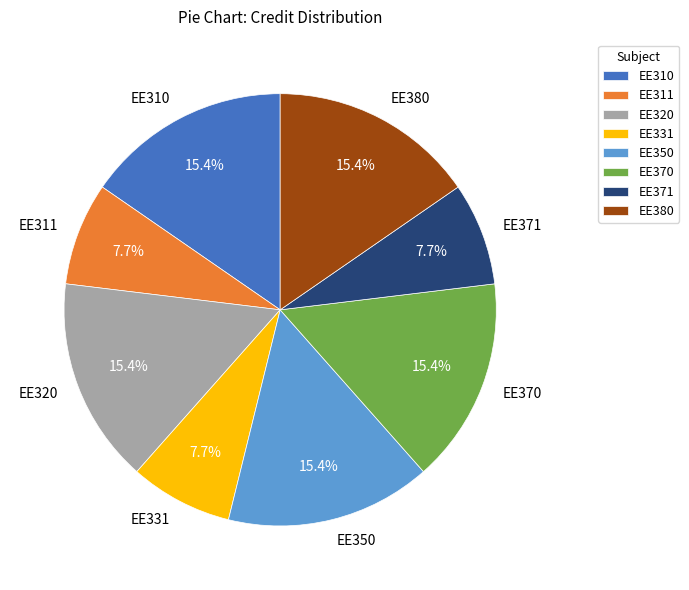

What is the ratio of the value at EE380 to the value at EE311?

2.0